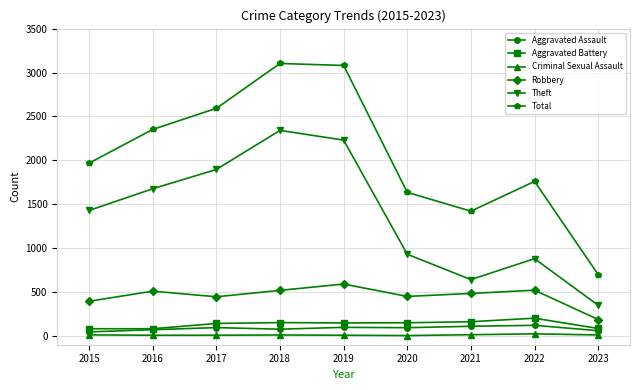

How many lines are shown in the chart?

6